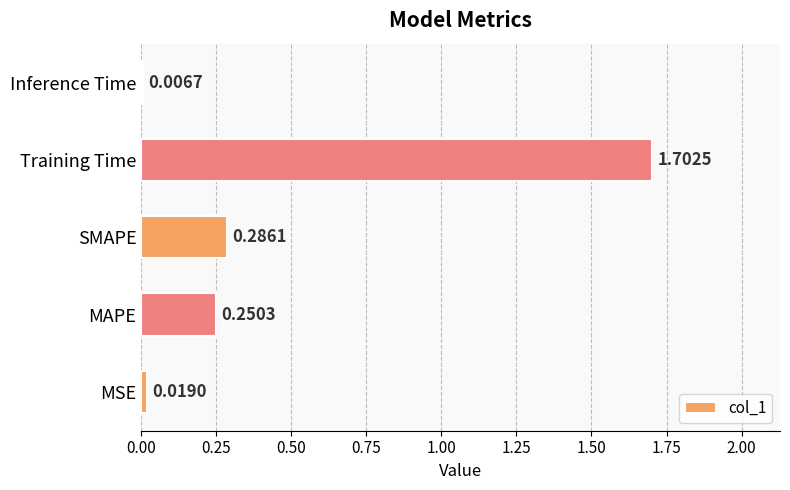

At which label is the value closest to 0?

Inference Time